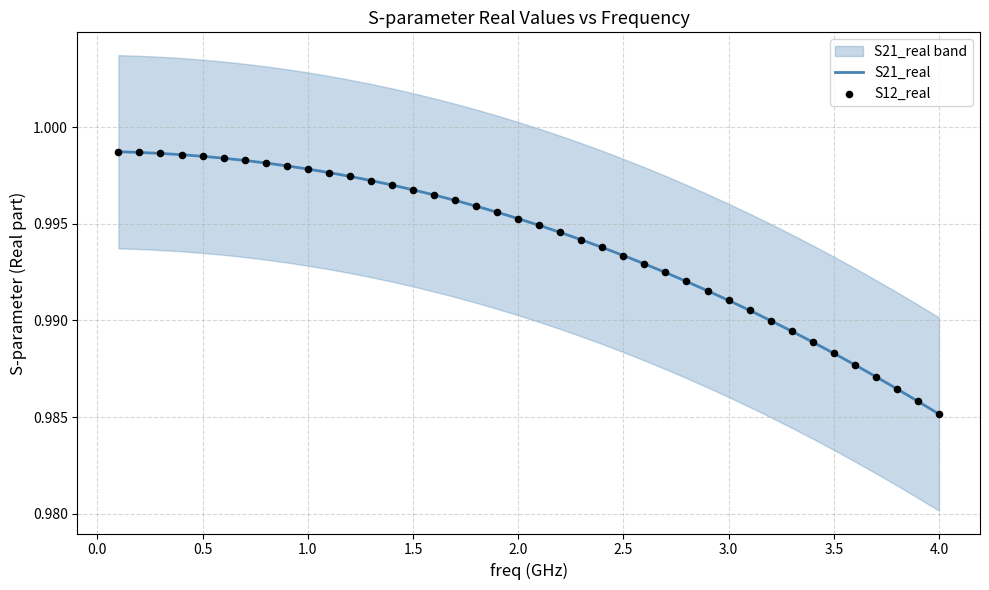

At which label is S21_real closest to 0?

4.0